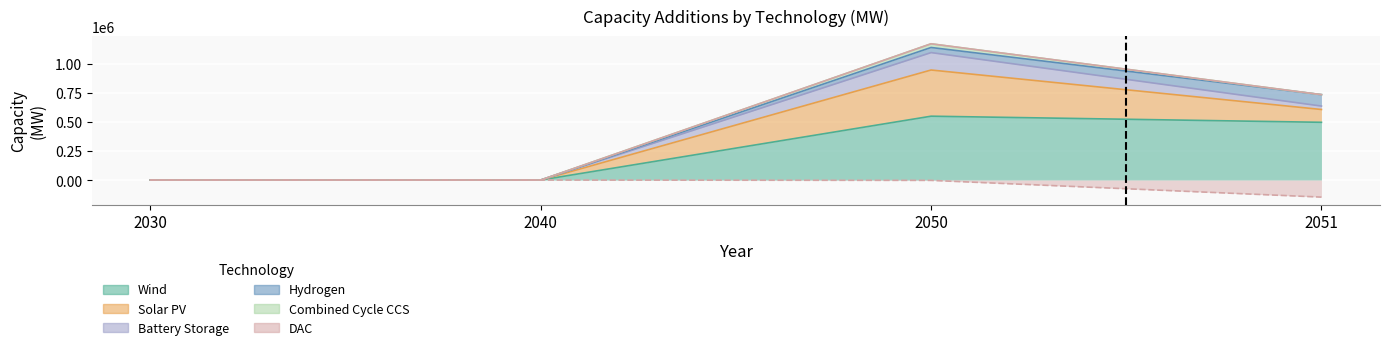

The DAC series shows 733487.3 at 2051. True or false?

True